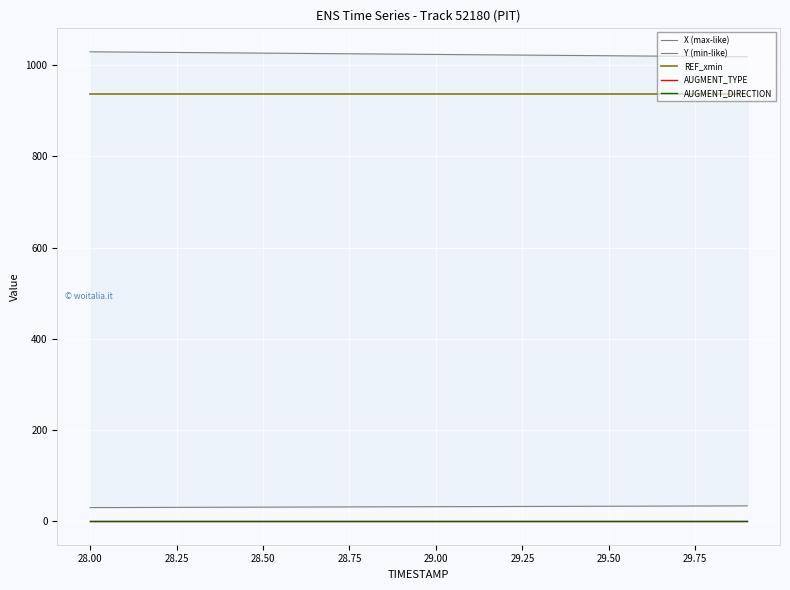

True or false: Y (min-like) has more than 2 interior local peaks.

False